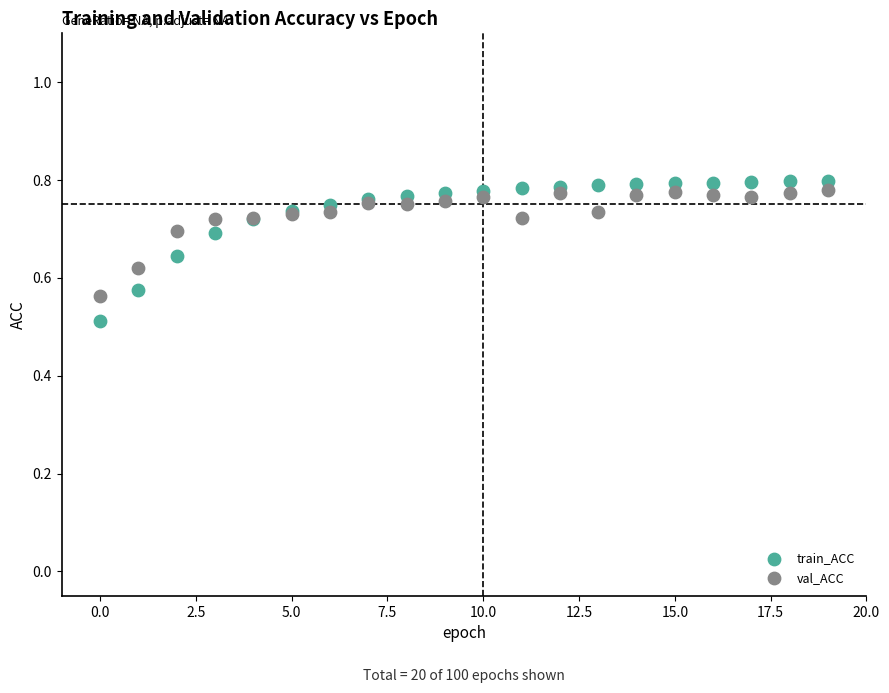

Which series contains the lowest Y value?

train_ACC